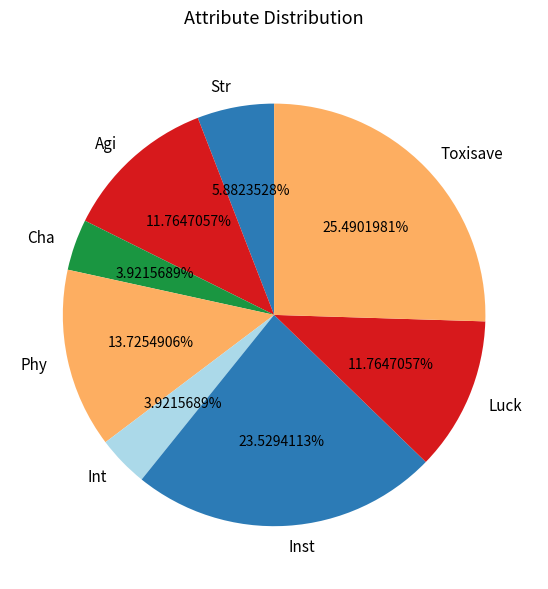

Approximately how many times larger is the value at Agi compared to Luck?

1.0